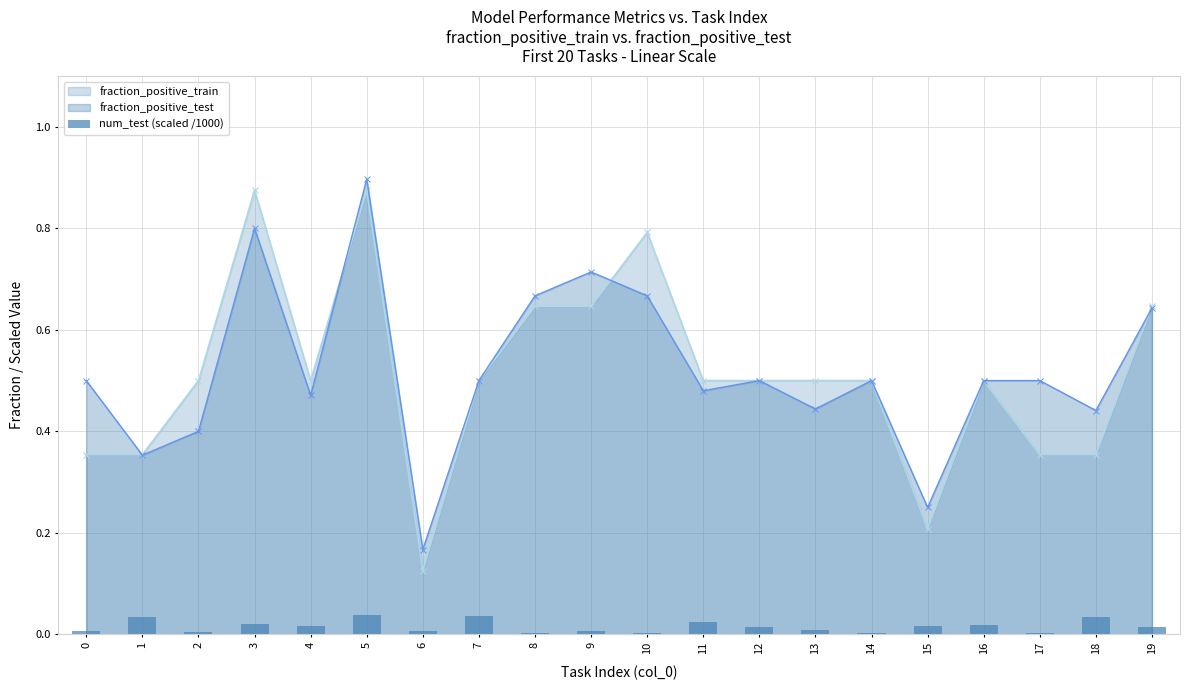

What is the sum of the num_test (scaled /1000) values at 7 and 5?

0.1